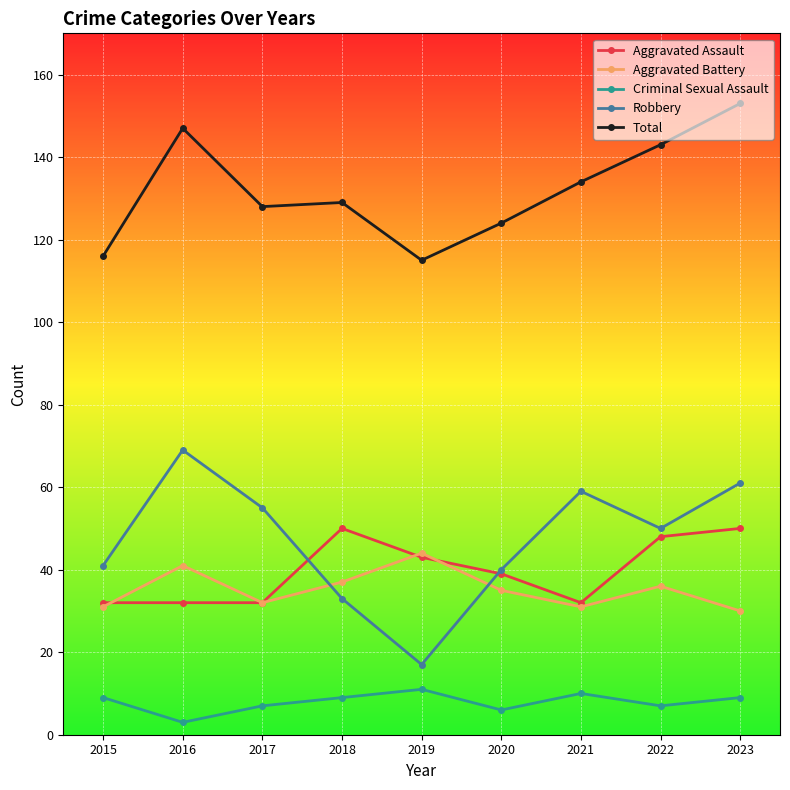

What is the maximum value for Aggravated Assault?

50